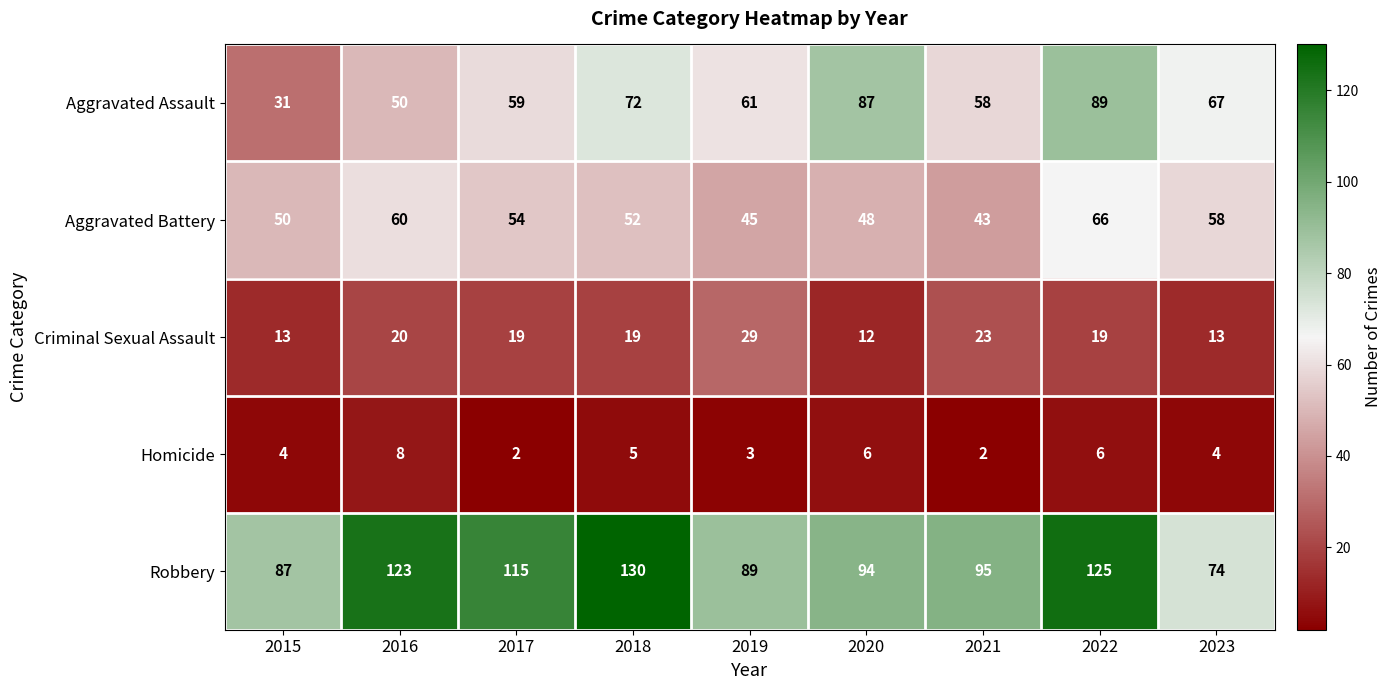

Which category has the highest value in the Homicide series?

2016